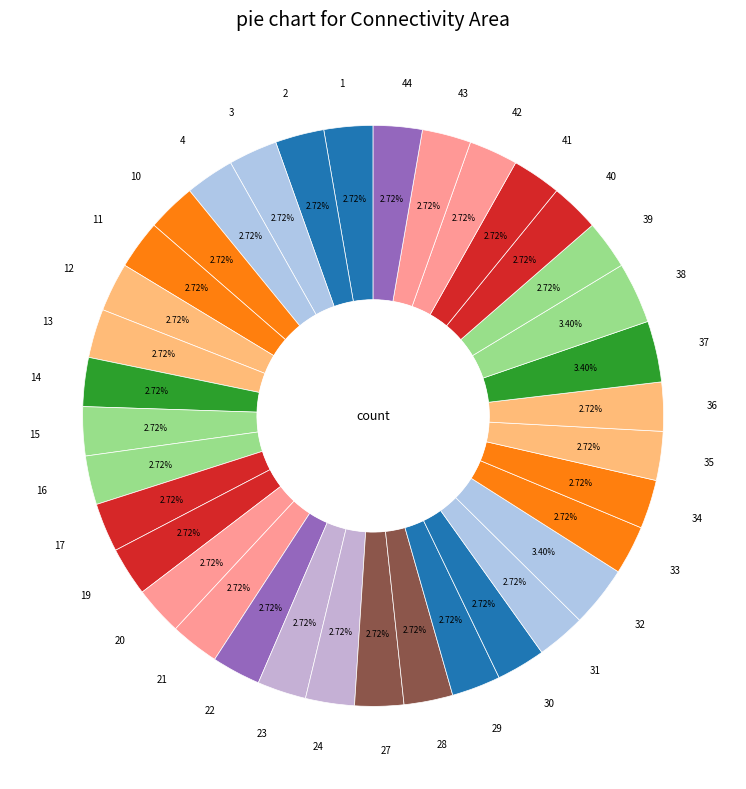

To the nearest percent, what portion does 17 represent?

3%